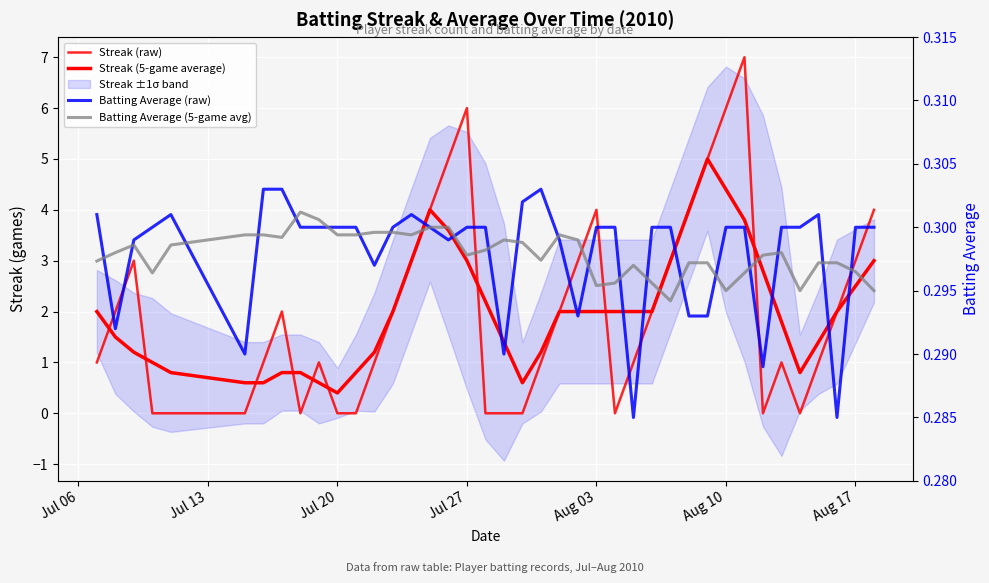

True or false: Streak (5-game average) has a value of 3.0 at Jul 27.

True